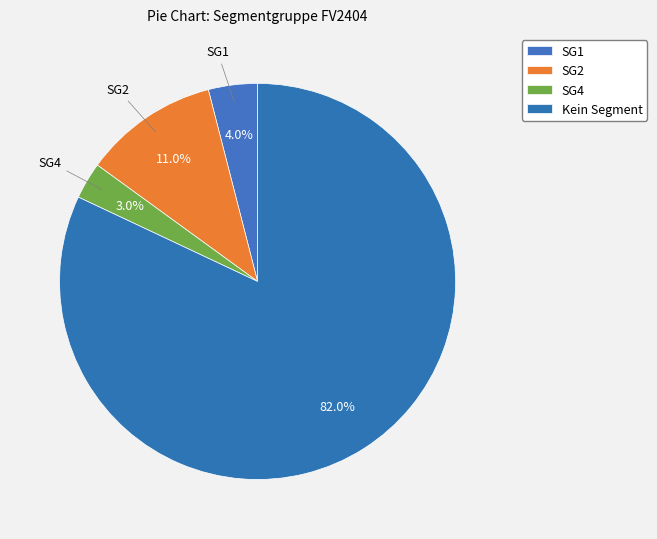

How many segments does this pie chart have?

4